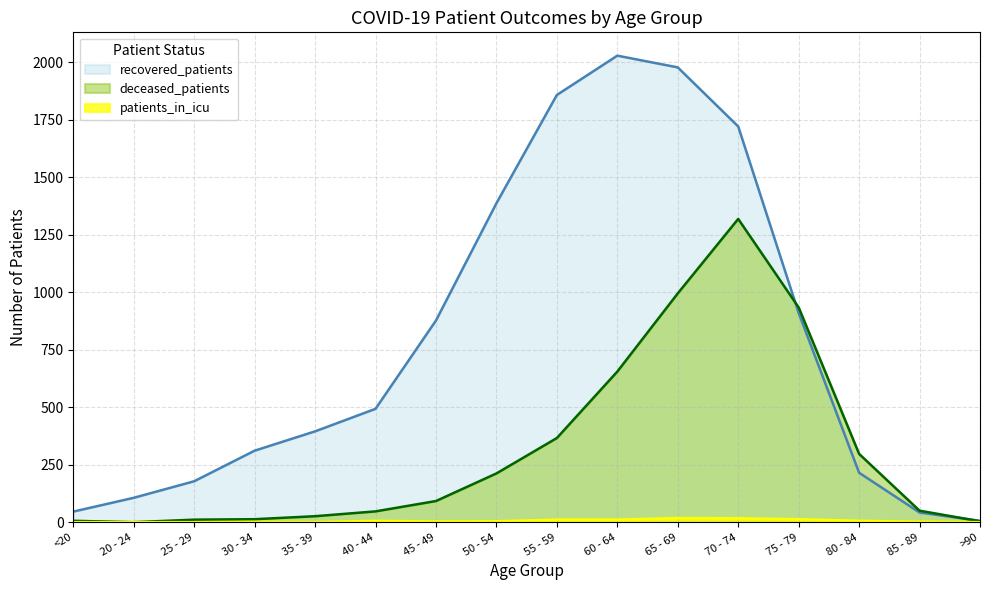

What is the sum of the recovered_patients values at 30 - 34 and 25 - 29?

489